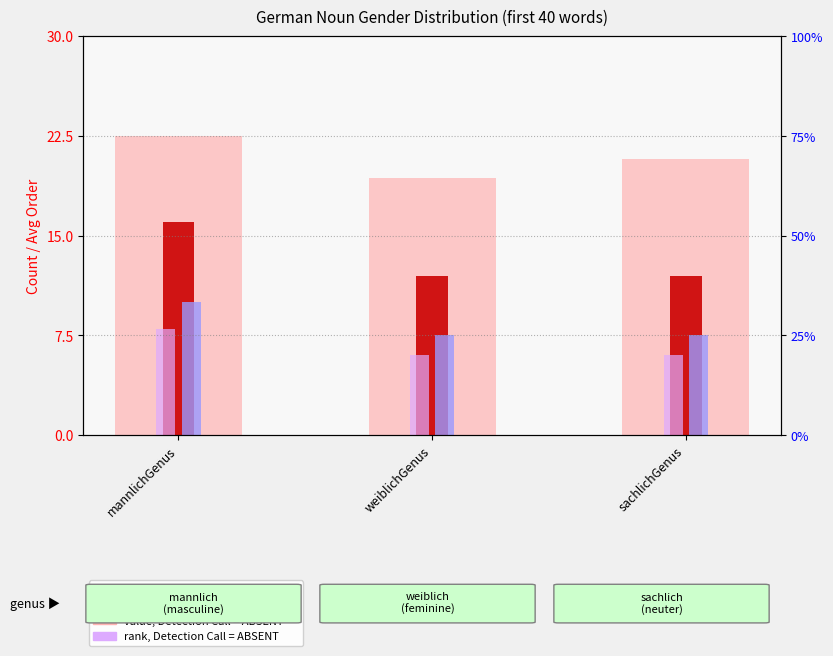

What is the spread (max minus min) of values at weiblichGenus?

13.3